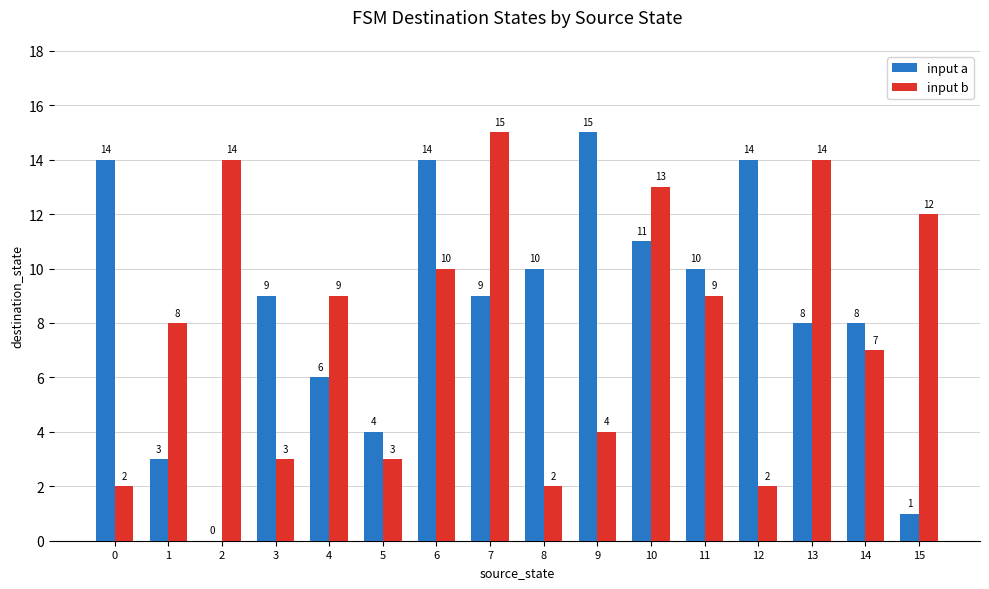

What is the greatest value displayed?

15